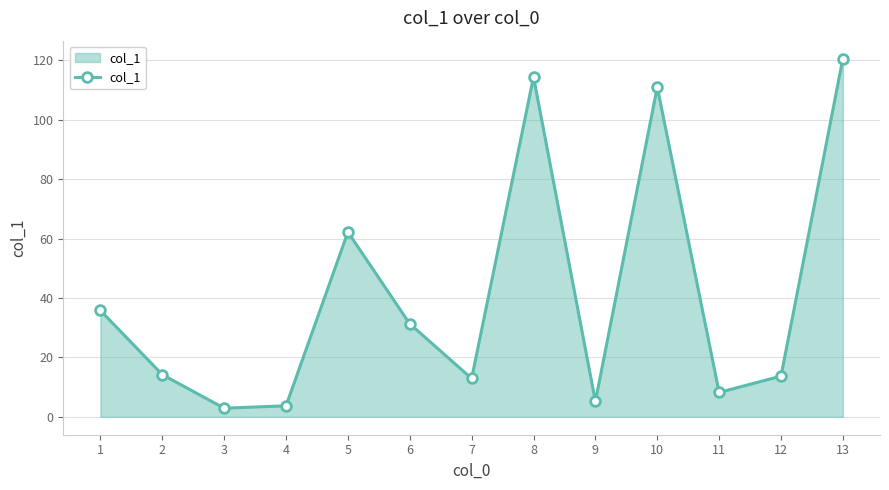

How many series are shown in this chart?

1